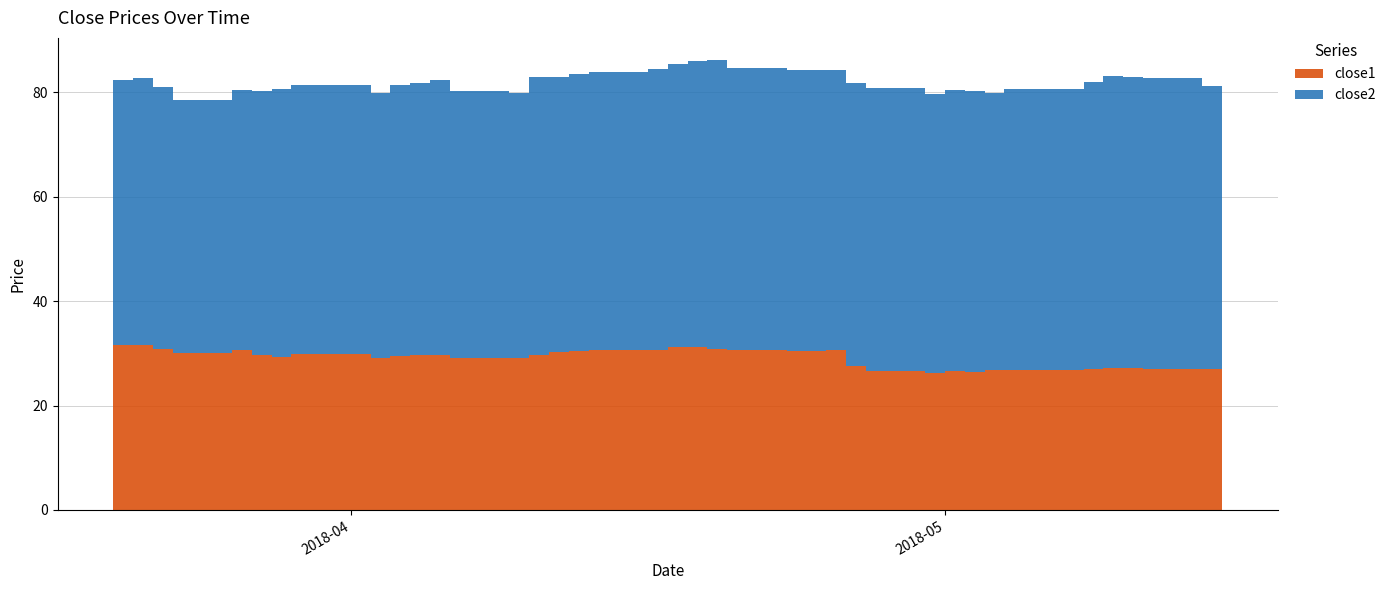

Reading left to right, what are all the values shown in this chart?

close1: 31.7	31.6	30.9	30.1	30.6	29.7	29.3	29.8	29.2	29.6	29.7	29.6	29.1	29.0	29.7	30.2	30.4	30.7	30.7	31.2	31.3	30.9	30.7	30.5	30.4	30.6	27.6	26.6	26.3	26.7	26.5	26.7	26.8	26.8	27.0	27.2	27.2	27.1	27.0	26.9
close2: 50.6	51.1	50.1	48.4	49.8	50.5	51.3	51.6	50.6	51.8	52.1	52.7	51.2	50.9	53.3	52.6	53.1	53.2	53.8	54.2	54.7	55.2	53.9	53.9	53.8	53.7	54.2	54.1	53.5	53.8	53.8	53.1	53.8	53.8	55.1	55.9	55.6	55.7	54.2	54.2